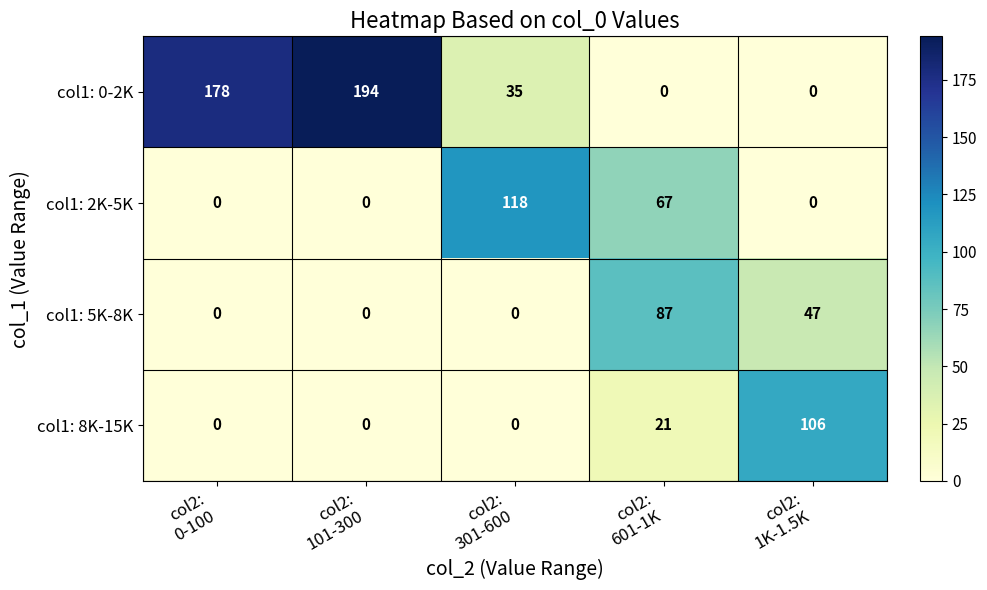

Rank the series by their maximum value, from highest to lowest.

col1: 0-2K, col1: 2K-5K, col1: 8K-15K, col1: 5K-8K